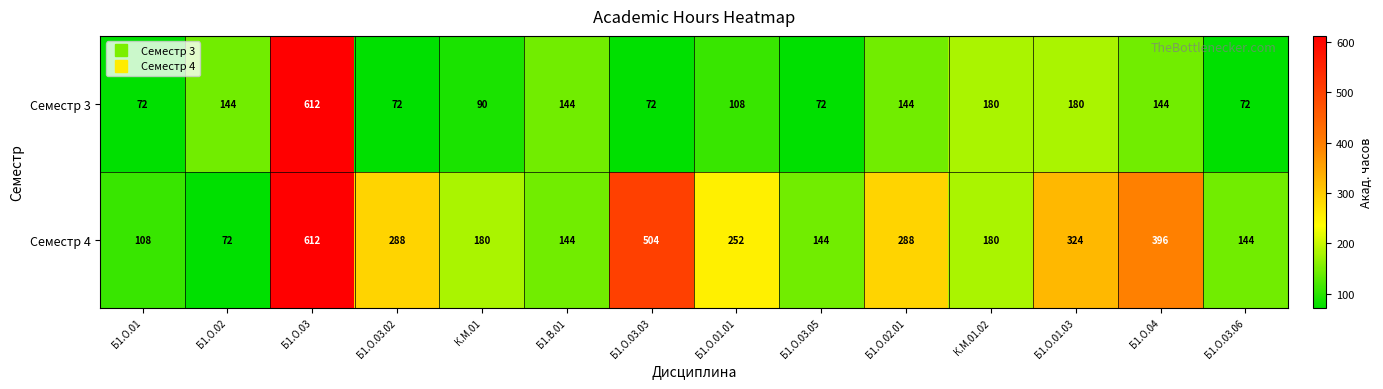

What is the difference between the second highest and minimum values in the Семестр 4 series?

432